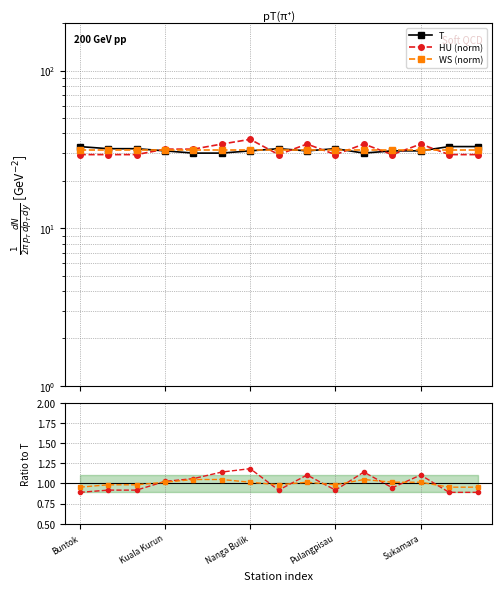

The value of T at Pulangpisau is 32.0. True or false?

True